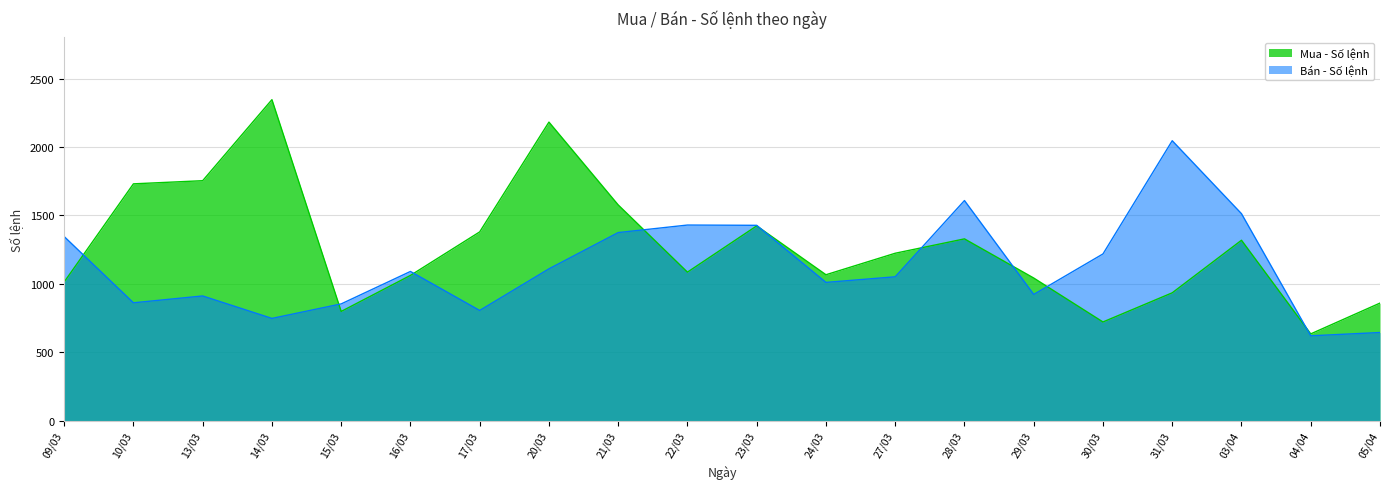

At which category does Bán - Số lệnh reach its first local valley?

10/03